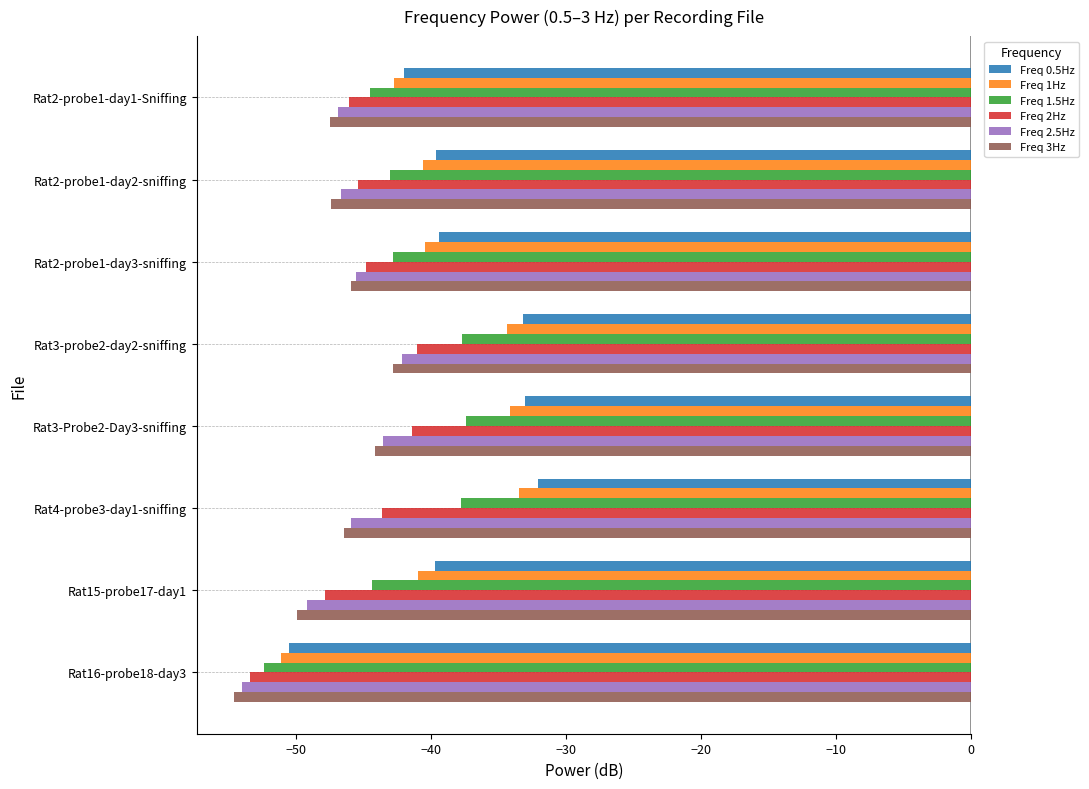

What is the spread (max minus min) of values at Rat15-probe17-day1?

10.2